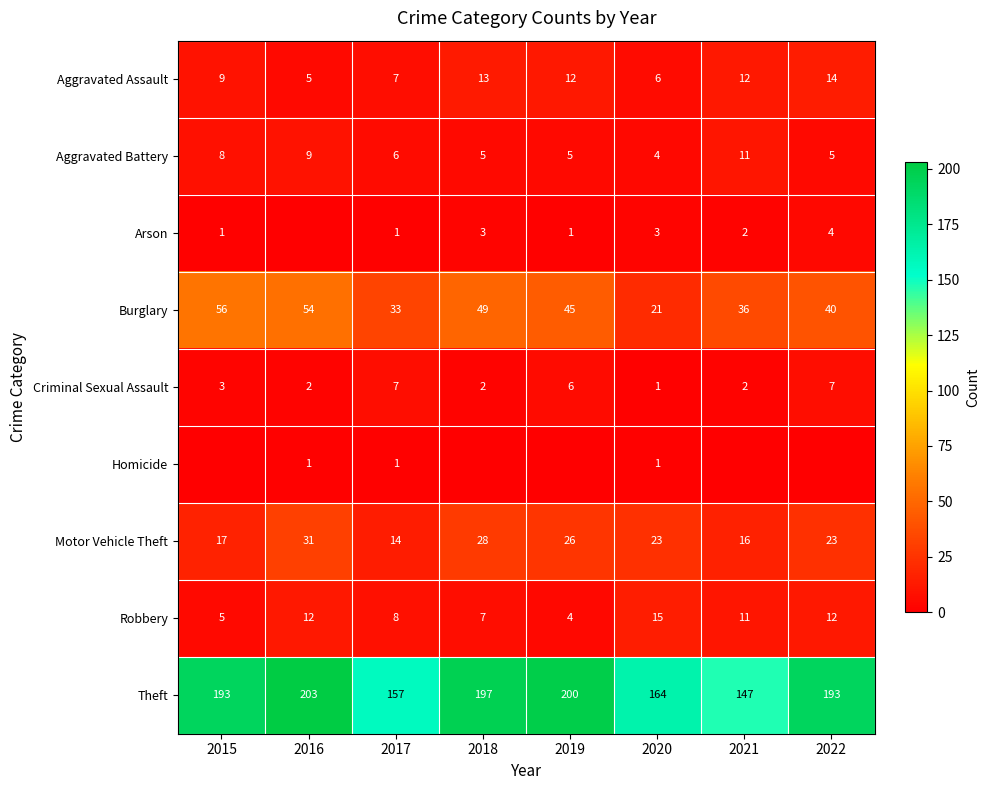

The value of Aggravated Assault at 2015 is 16. True or false?

False